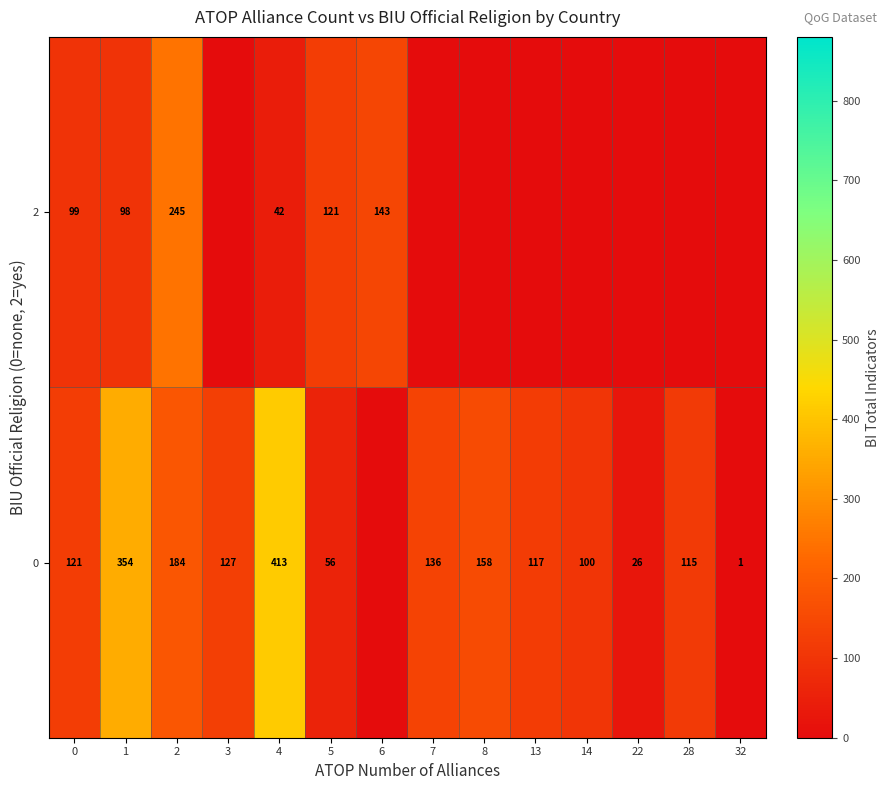

Which category has the highest value across all series?

4